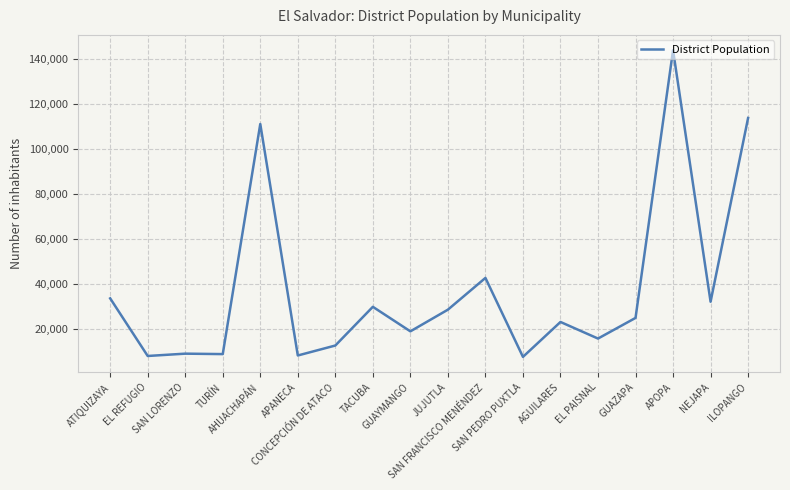

What is the difference between the maximum and minimum values?

136167